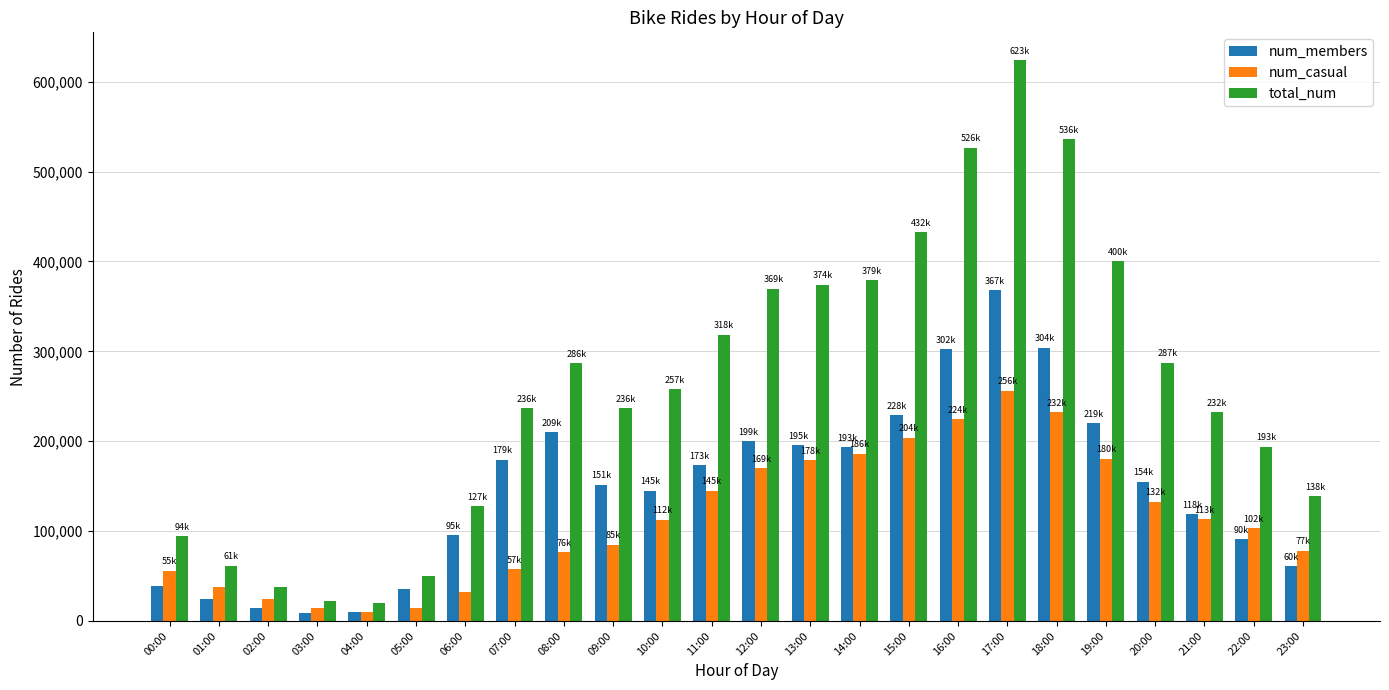

How many bars are there in each group?

3